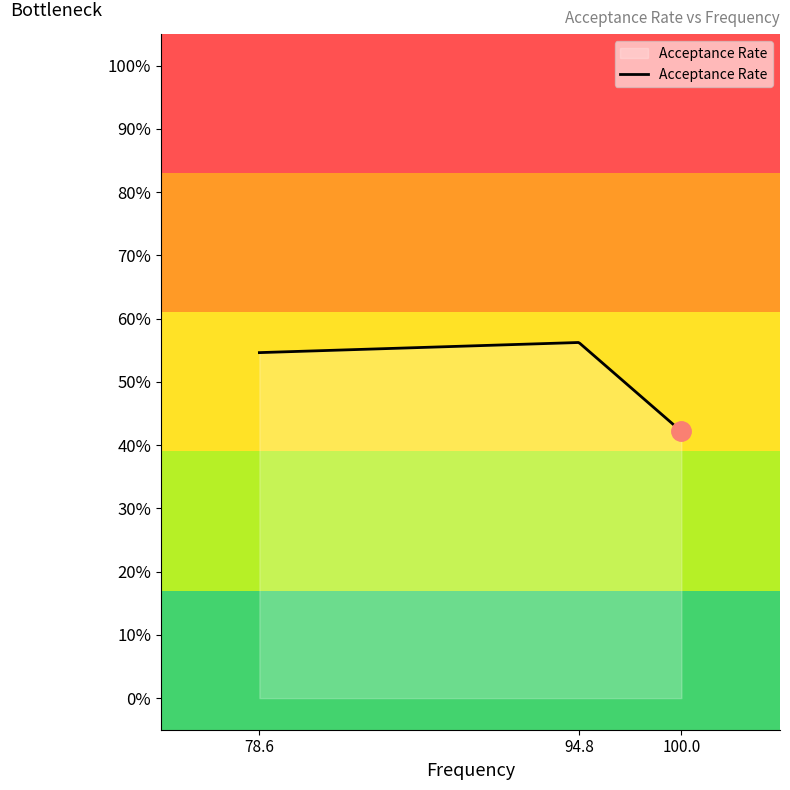

Reading left to right, list all the values displayed in this chart.

100.0=0.4	94.8=0.6	78.6=0.5